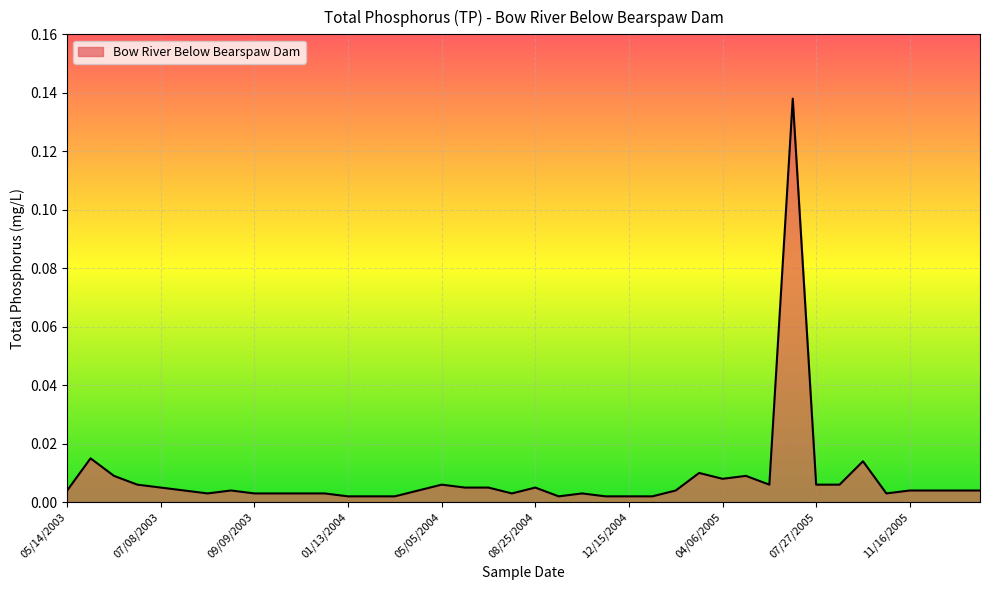

How many lines are shown in the chart?

1